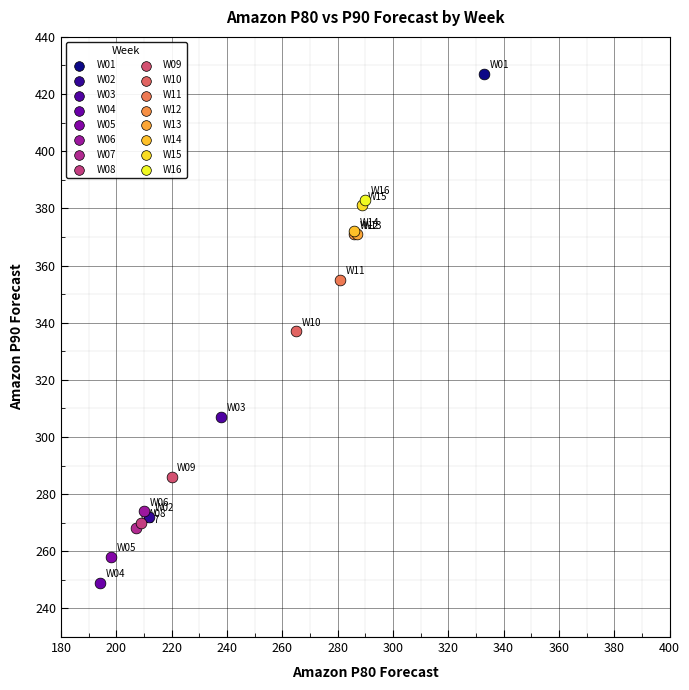

What are all the series names shown in the legend?

W01, W02, W03, W04, W05, W06, W07, W08, W09, W10, W11, W12, W13, W14, W15, W16